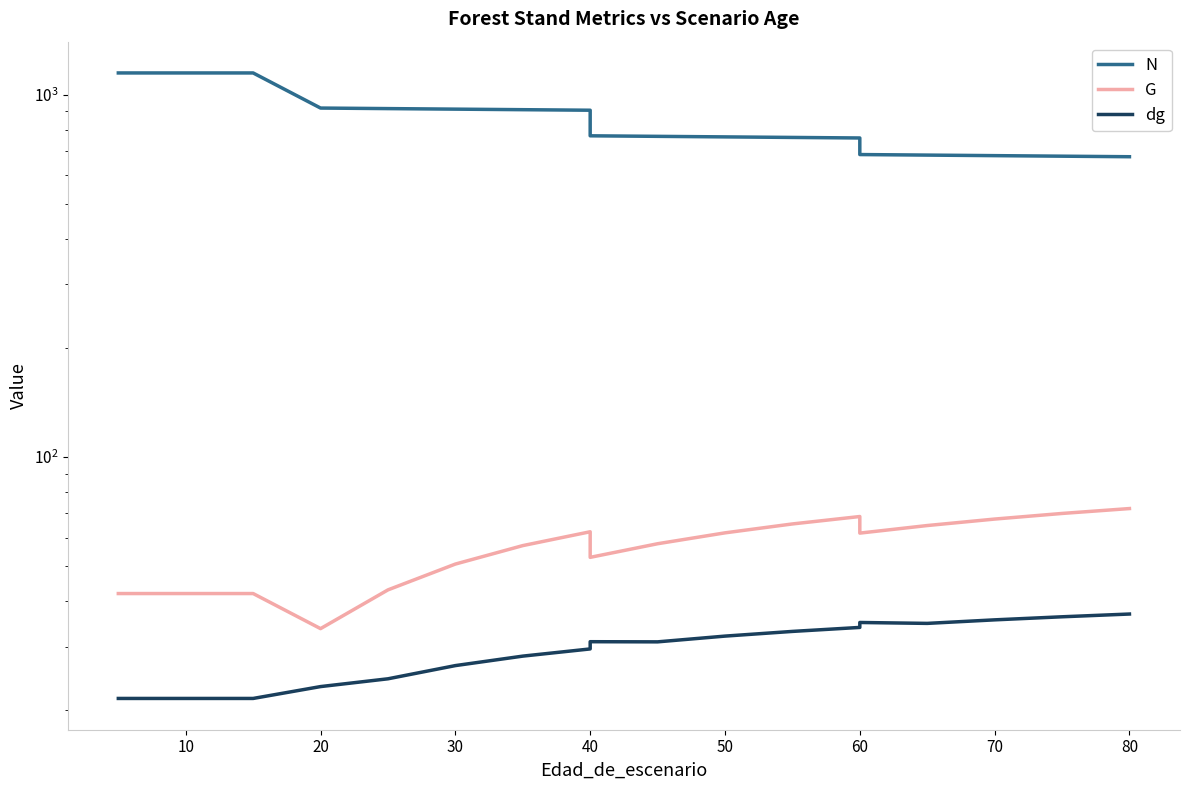

Which series changed the most between 70 and 18?

N